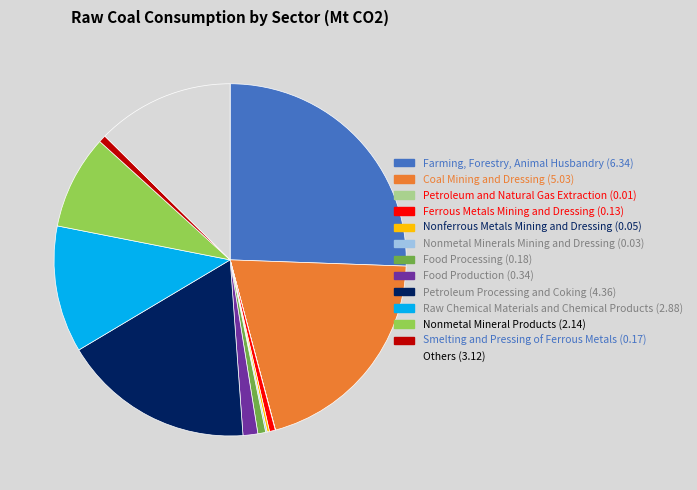

Which category has the biggest portion of the pie?

Farming, Forestry, Animal Husbandry